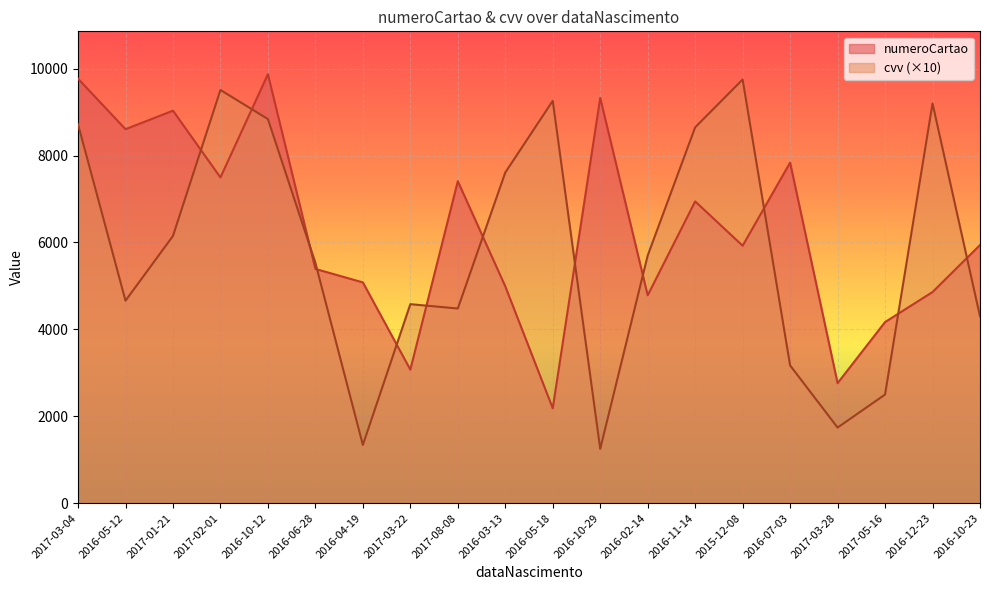

How many lines are shown in the chart?

2